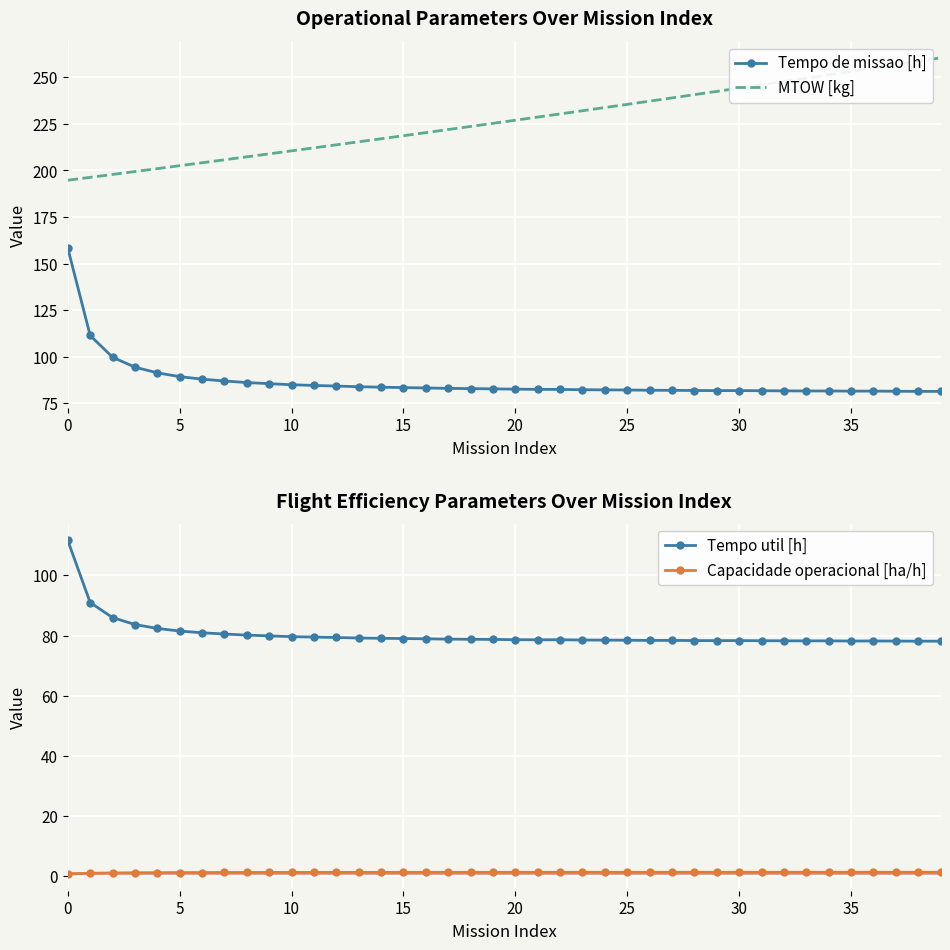

Is it true that Tempo de missao [h] equals 158.4 at 0?

True